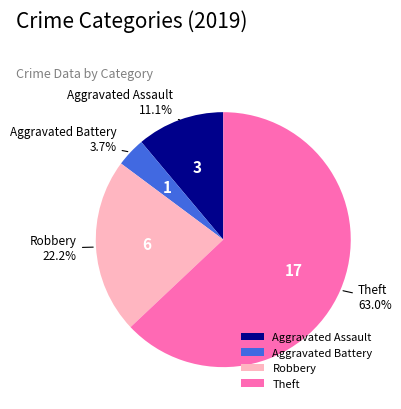

Which category has the smallest portion of the pie?

Aggravated Battery